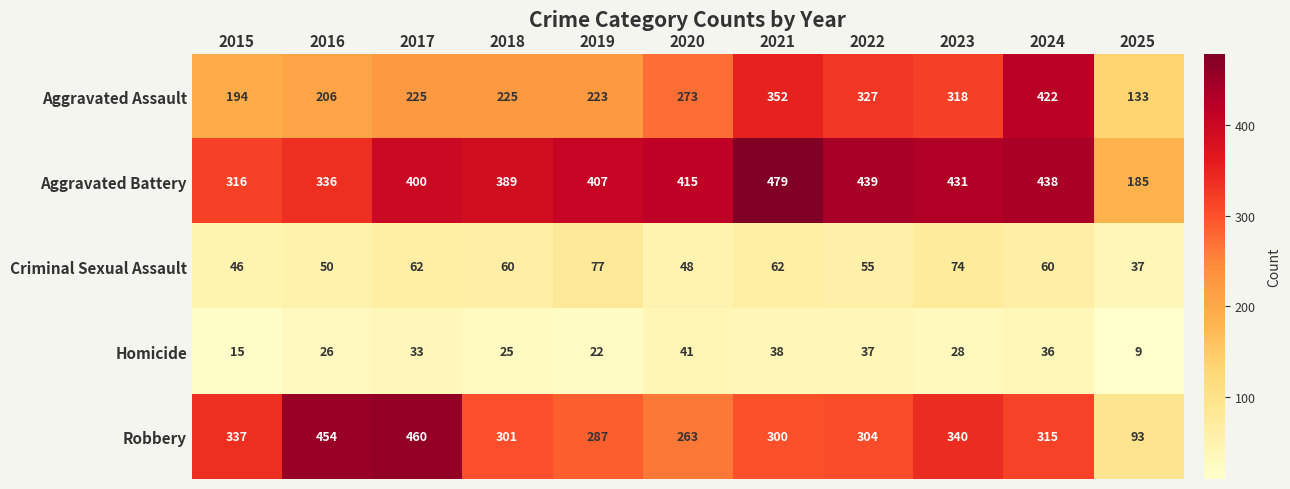

Which series has the largest range (max minus min)?

Robbery